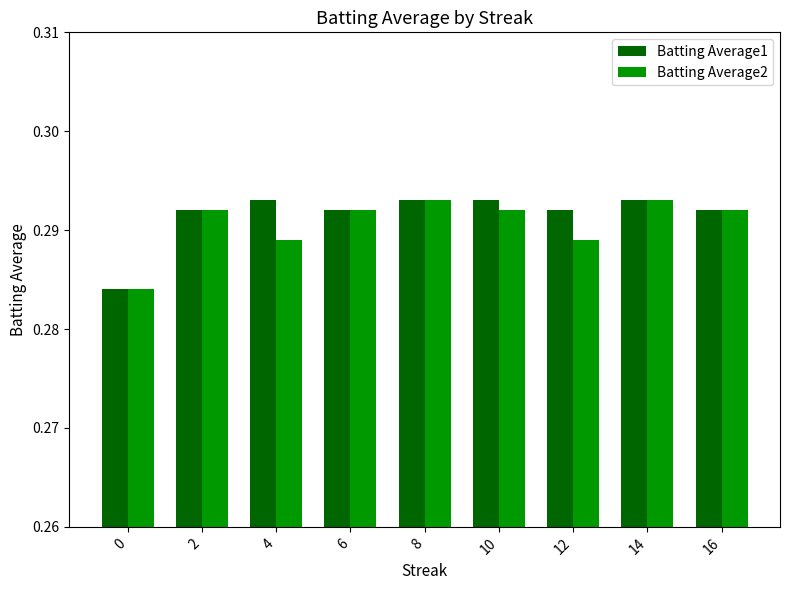

What is the sum of all Batting Average2 values?

2.6